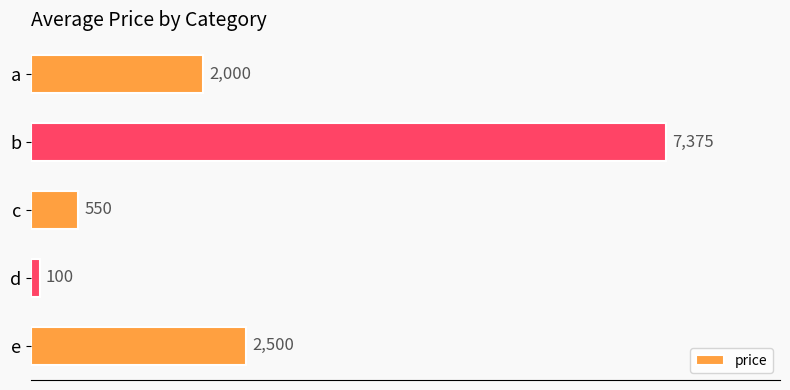

At which category does the chart reach its minimum across all series?

d